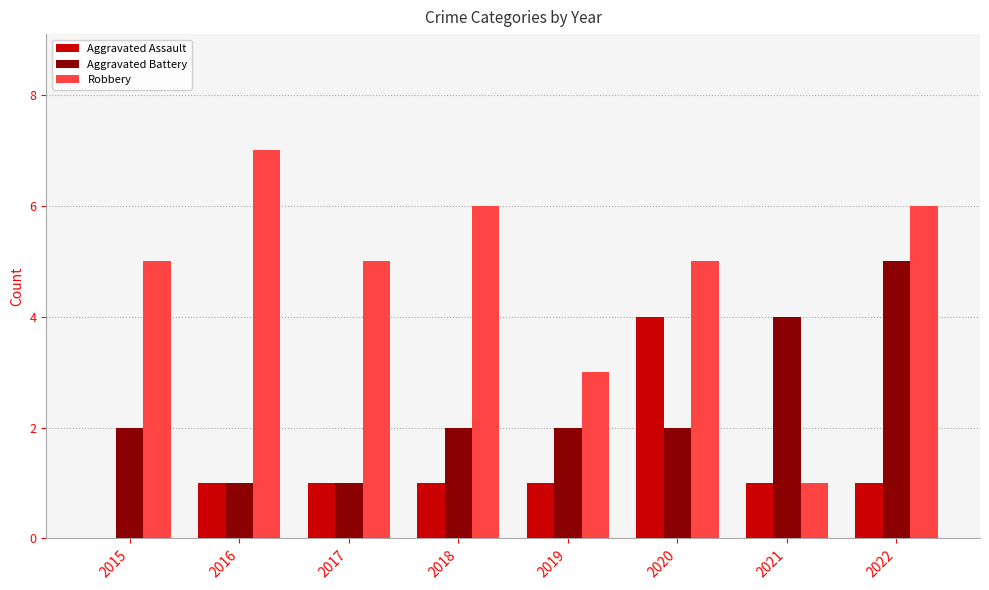

At which category does the chart reach its peak across all series?

2016